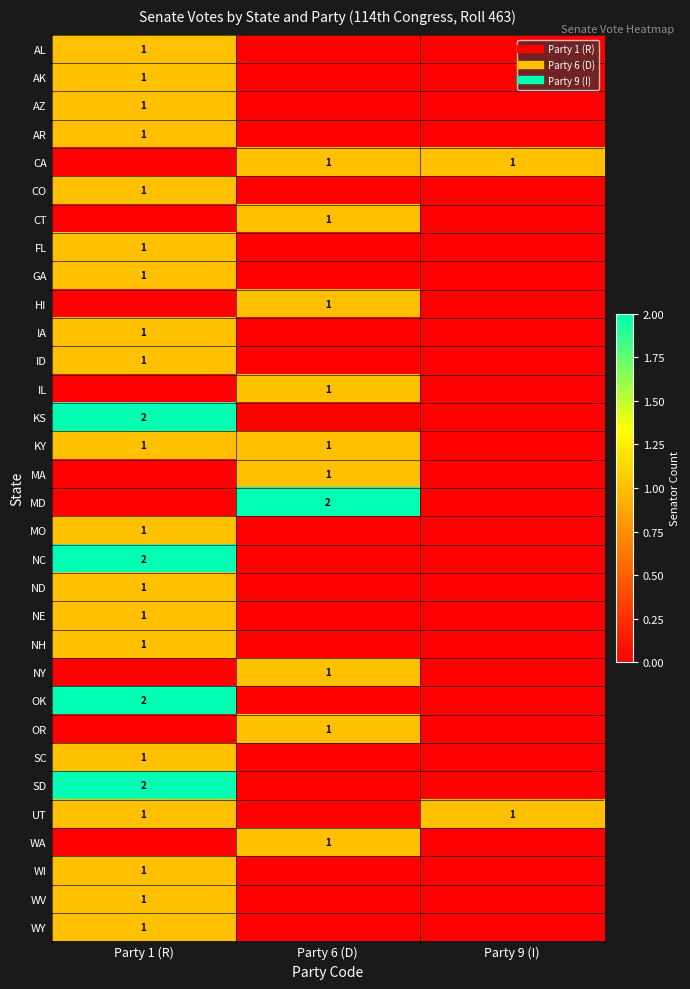

Which category has the highest value in the MD series?

Party 6 (D)